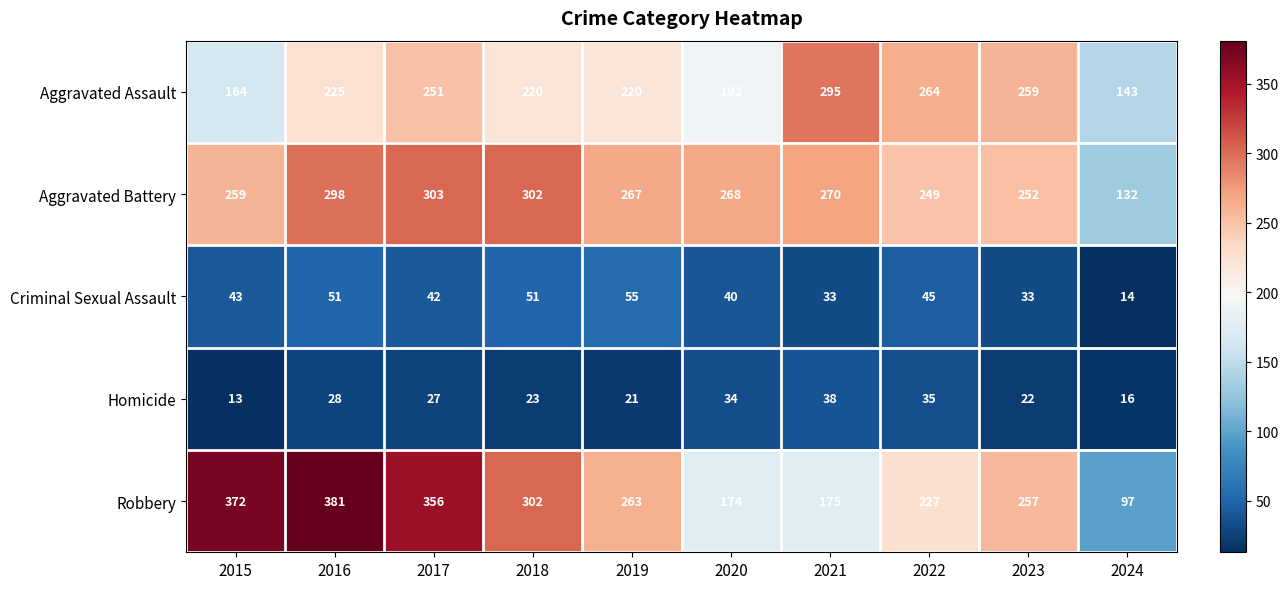

At how many categories does at least one series exceed 255?

9